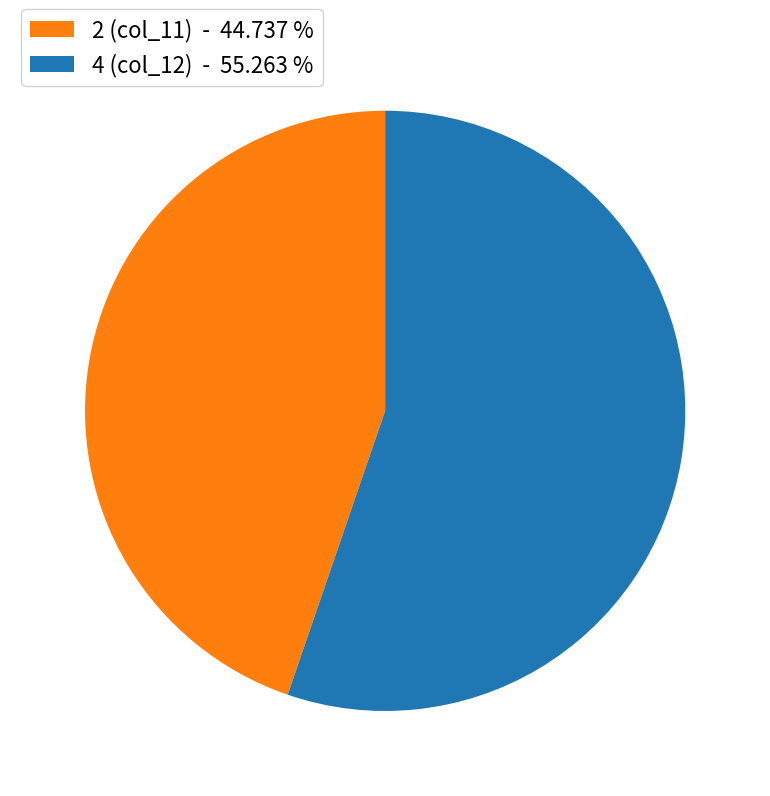

How many slices are in this pie chart?

2